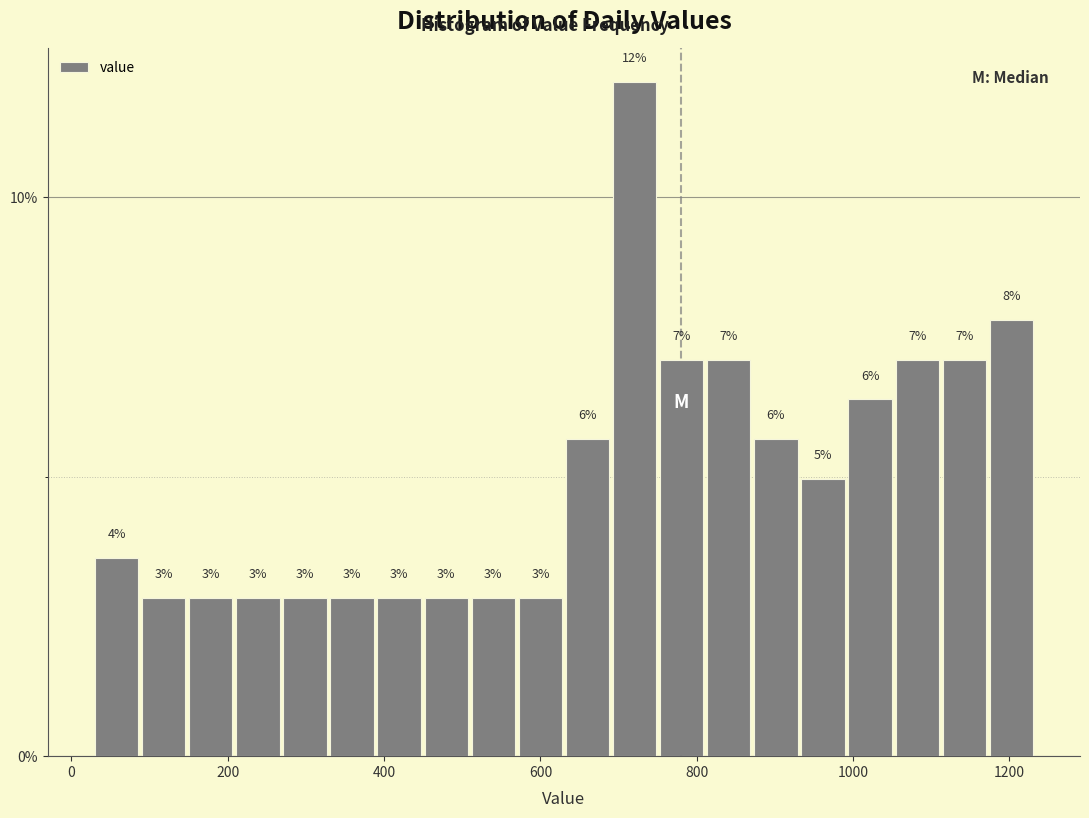

Around what value on the x-axis is the tallest bar? Give the approximate position of its centre, as read against the axis.

720